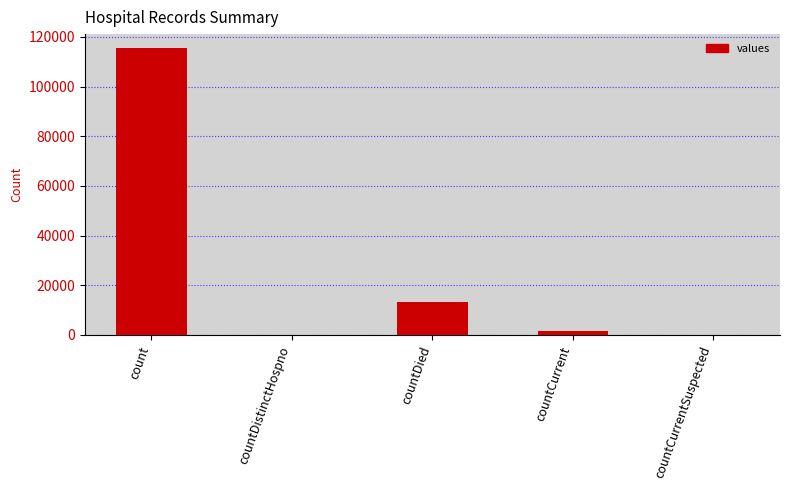

Reading left to right, extract all data points from this chart.

count=115379	countDistinctHospno=0	countDied=13343	countCurrent=1383	countCurrentSuspected=0